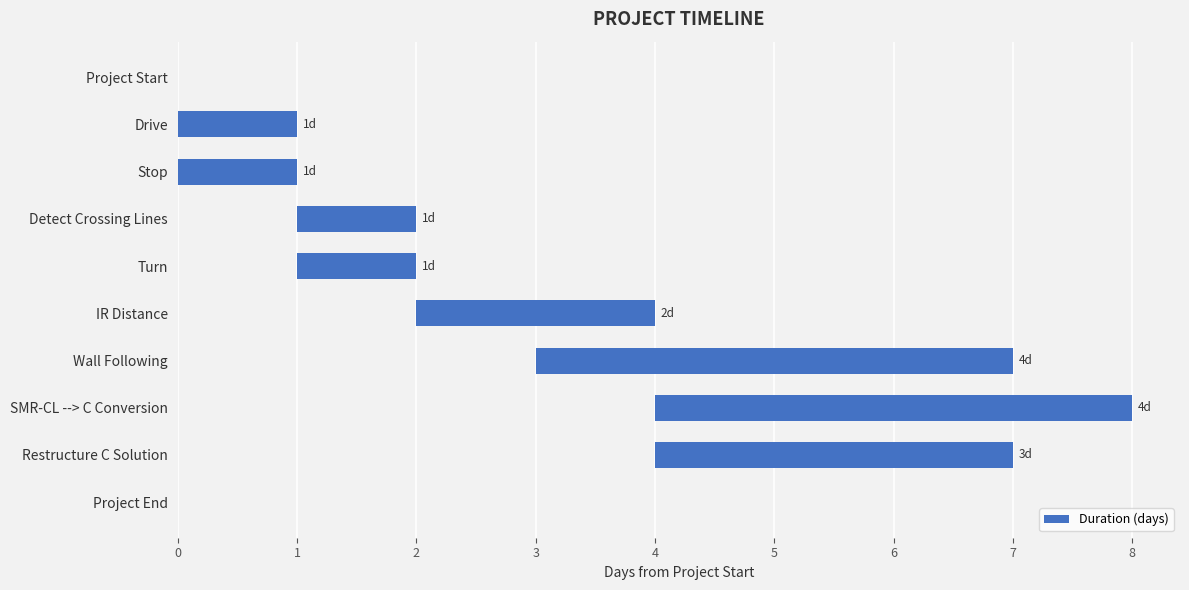

How many values are below 1?

2